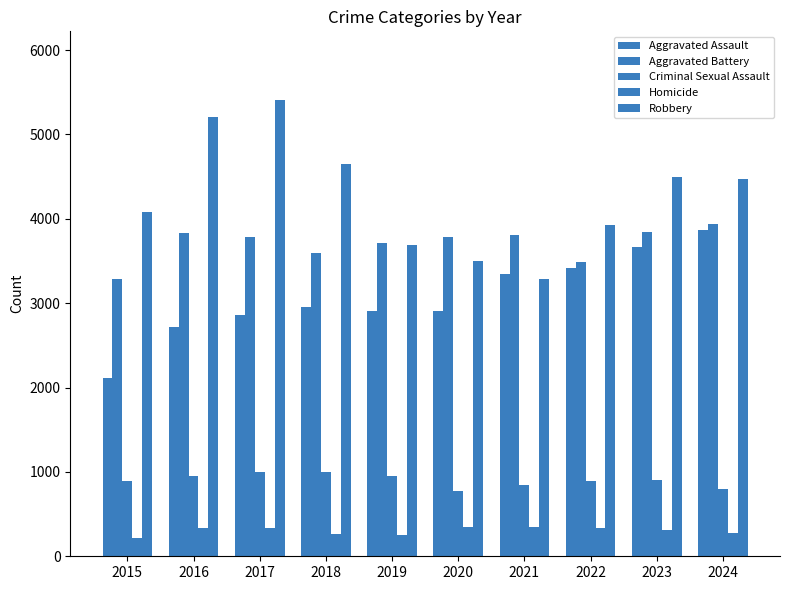

What is the minimum value shown in the chart?

219